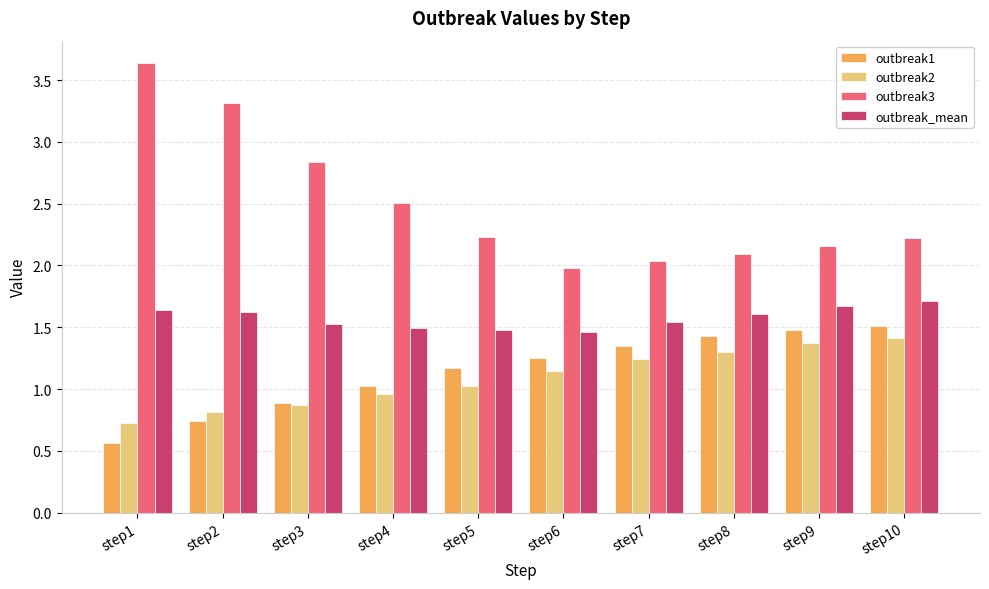

What is the sum of the outbreak1 values at step8 and step9?

2.9